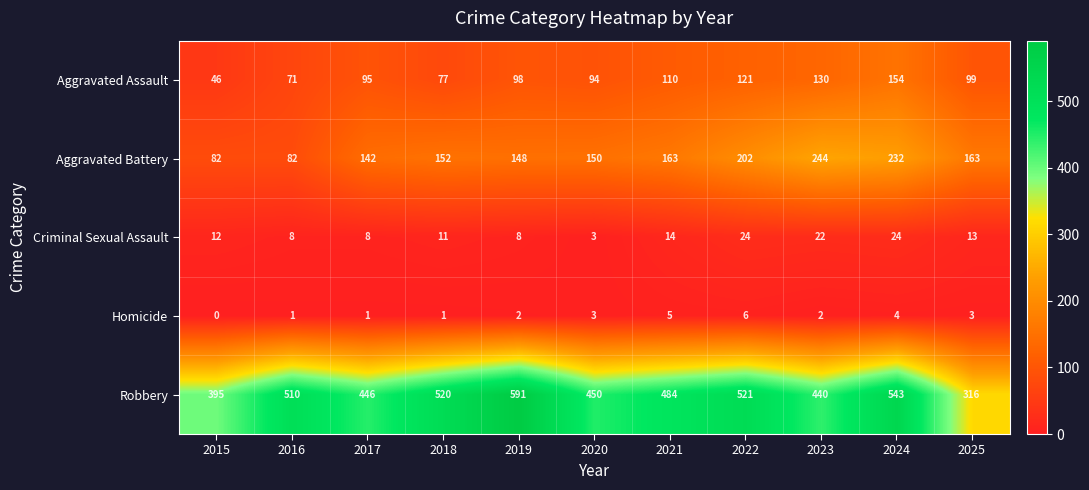

Read the Homicide value at 2025.

3